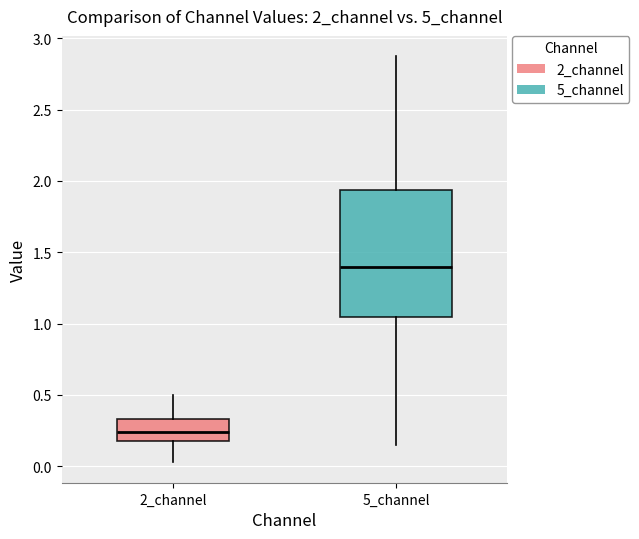

Where does the lower whisker of the box for 2_channel end on the y-axis? The values are not printed on the chart, so give them approximately, as read against the axis.

0.05